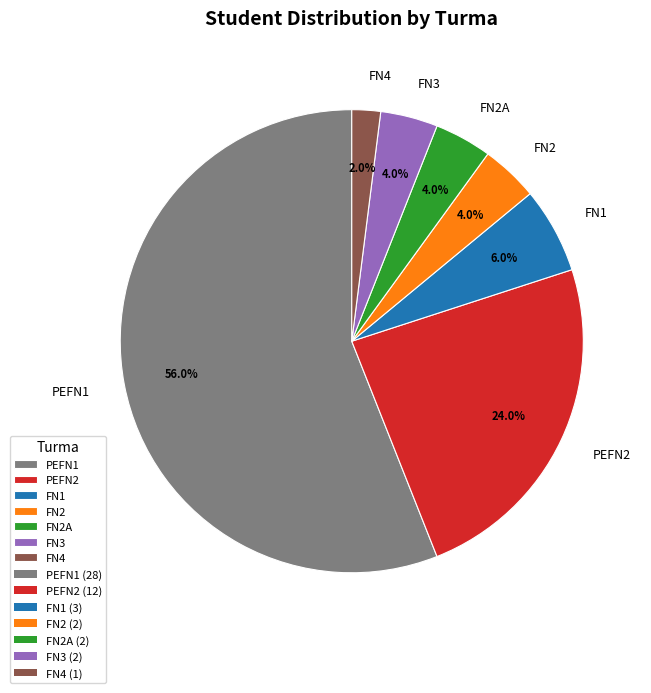

Which has a higher value, PEFN2 or FN2A?

PEFN2